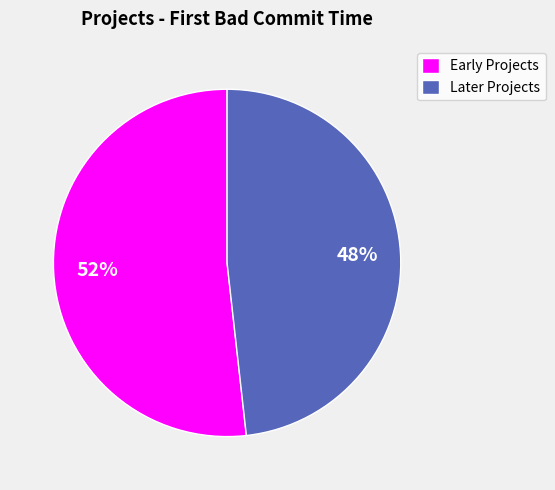

The Early Projects slice represents 58% of the pie. True or false?

False